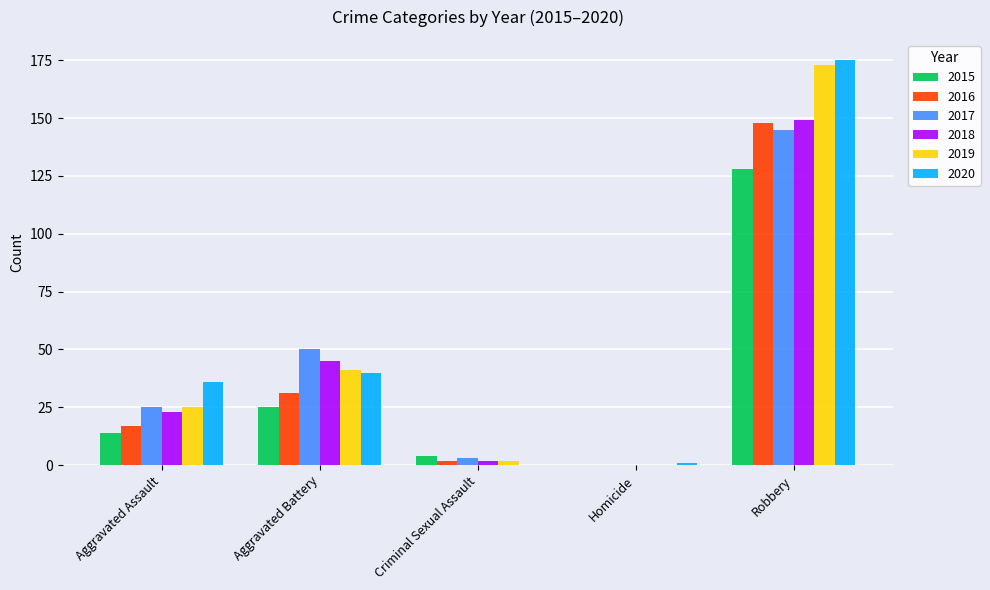

How many groups of bars are there?

5